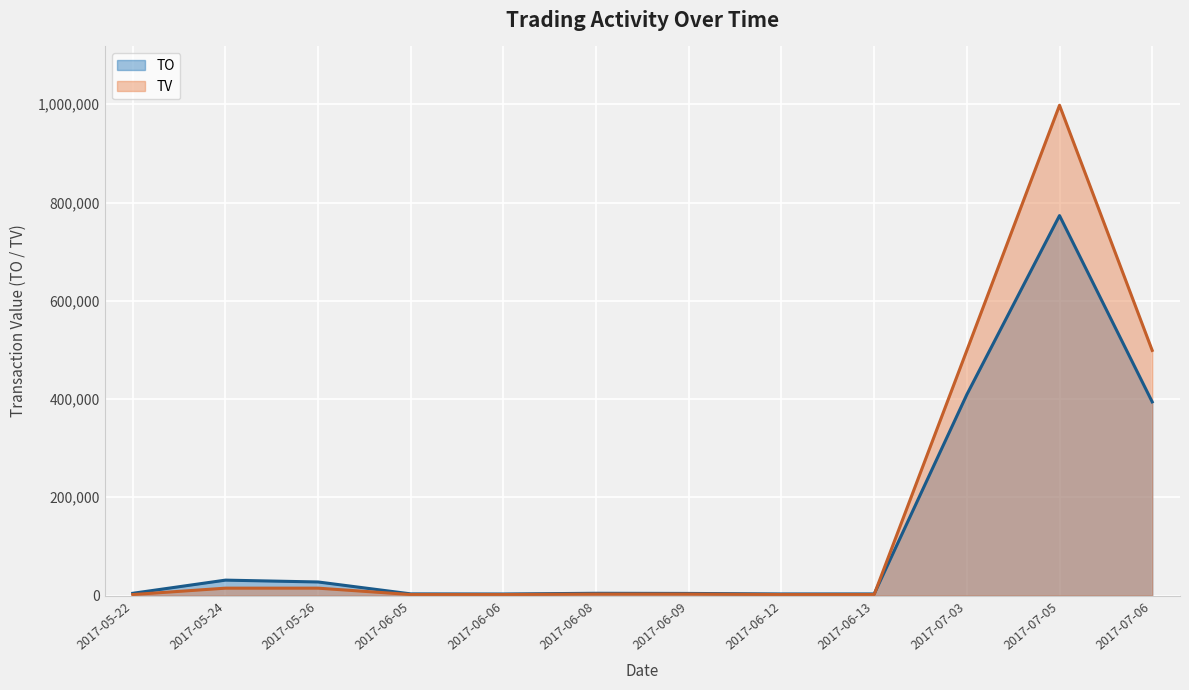

Which label corresponds to the smallest value in the chart?

2017-05-22